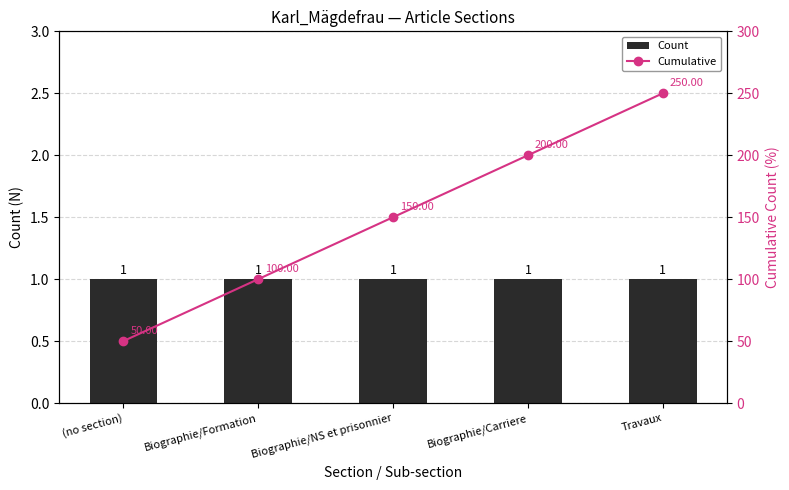

Is the value of Cumulative at (no section) greater than the value of Count at Biographie/Formation?

Yes